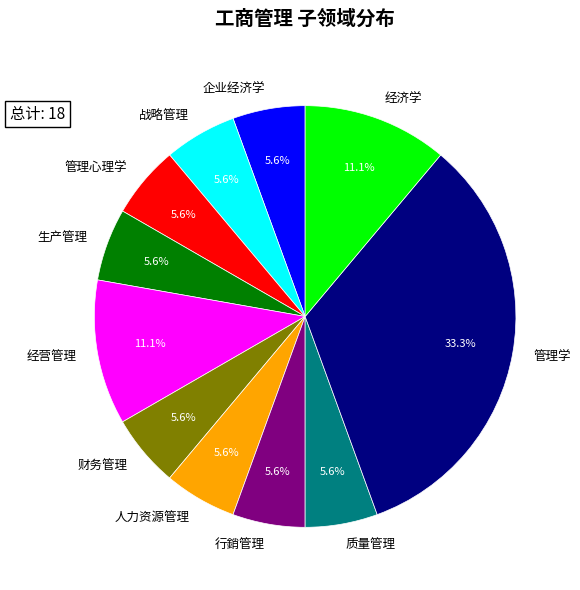

Approximately how many times larger is the value at 经济学 compared to 质量管理?

2.0